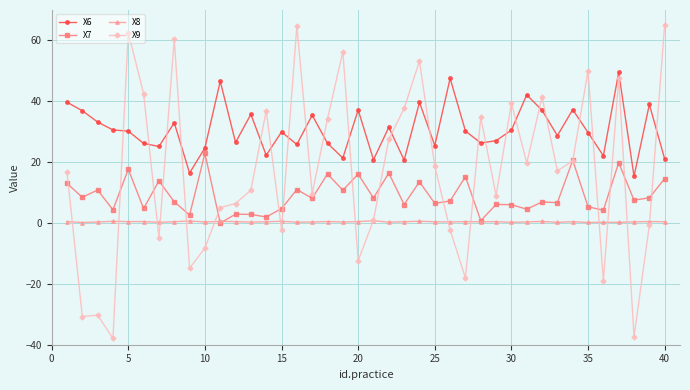

Count the number of categories in the chart.

40